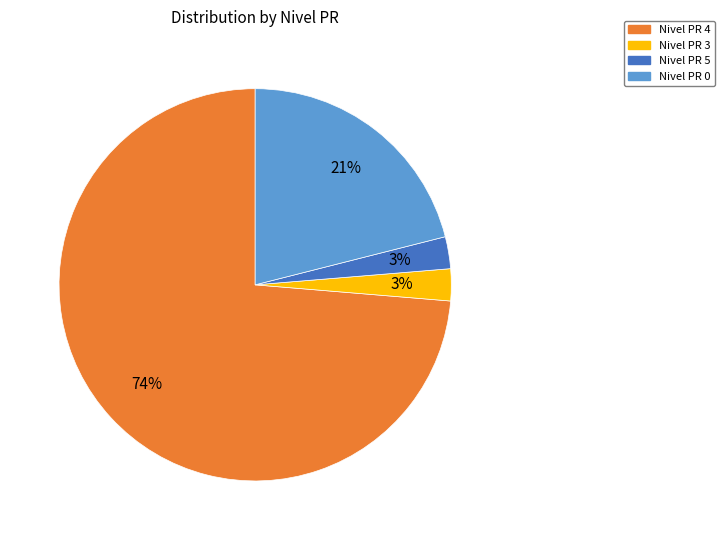

Is it true that Nivel PR 4 is 74% of the pie?

True